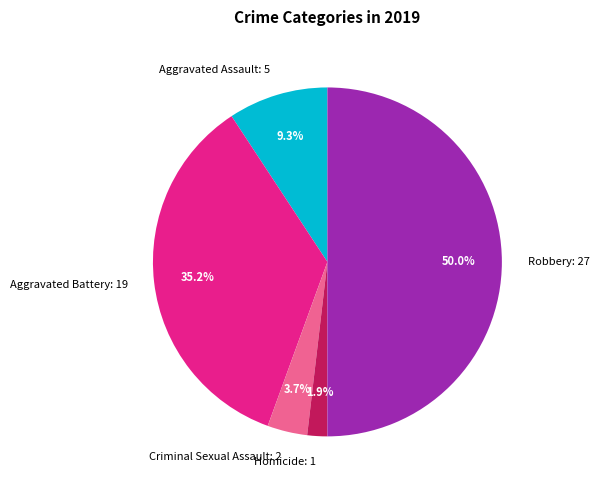

Which has a higher value, Criminal Sexual Assault: 2 or Homicide: 1?

Criminal Sexual Assault: 2